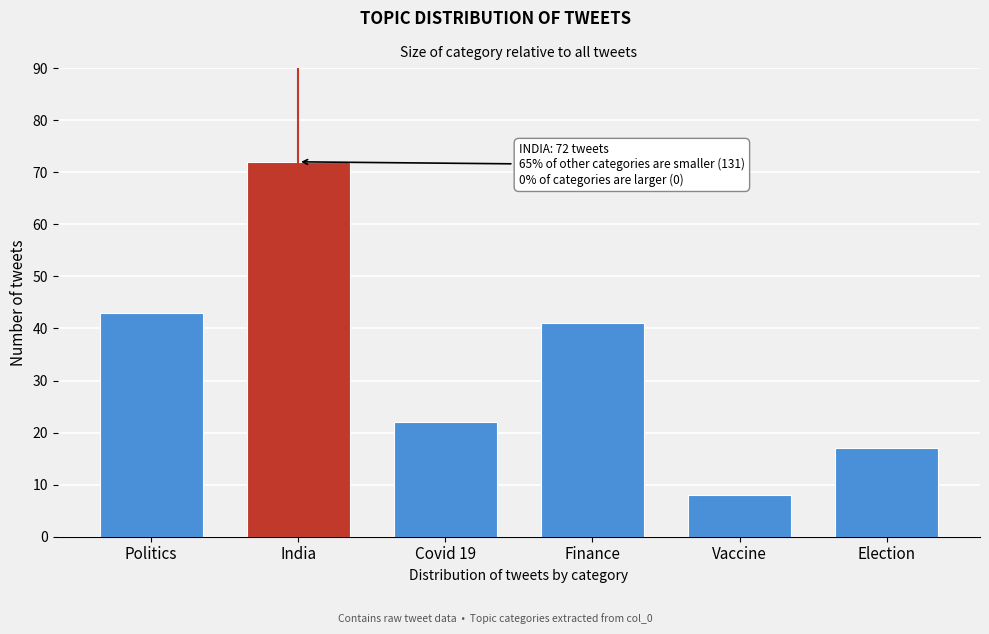

Reading left to right, extract all data points from this chart.

43	72	22	41	8	17